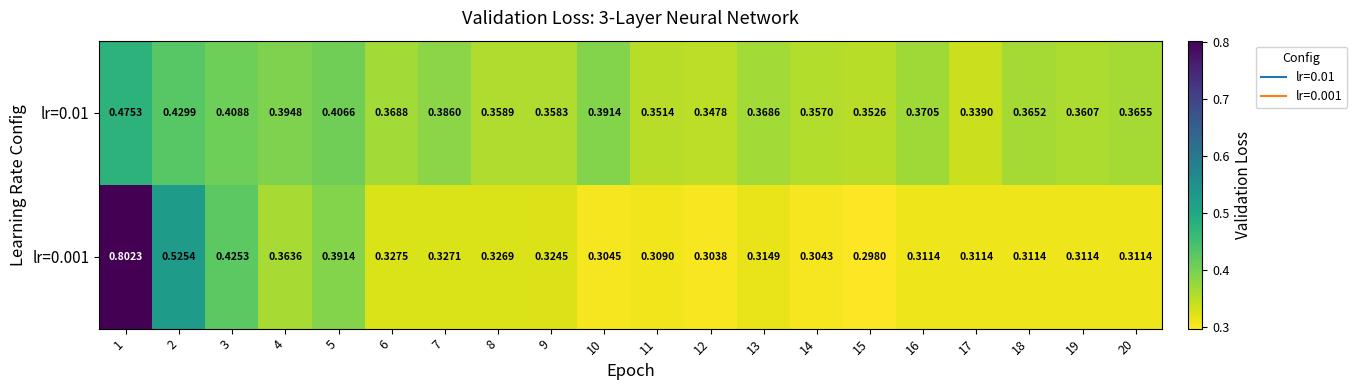

Is the value of lr=0.01 at 12 greater than the value of lr=0.001 at 15?

Yes